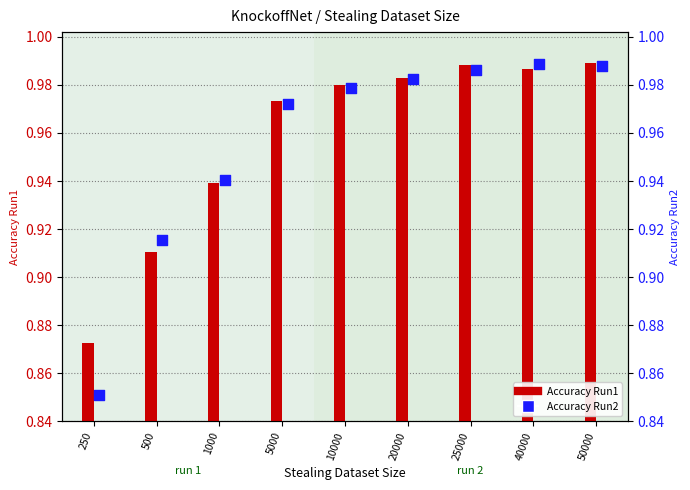

At how many categories does at least one series exceed 0?

9